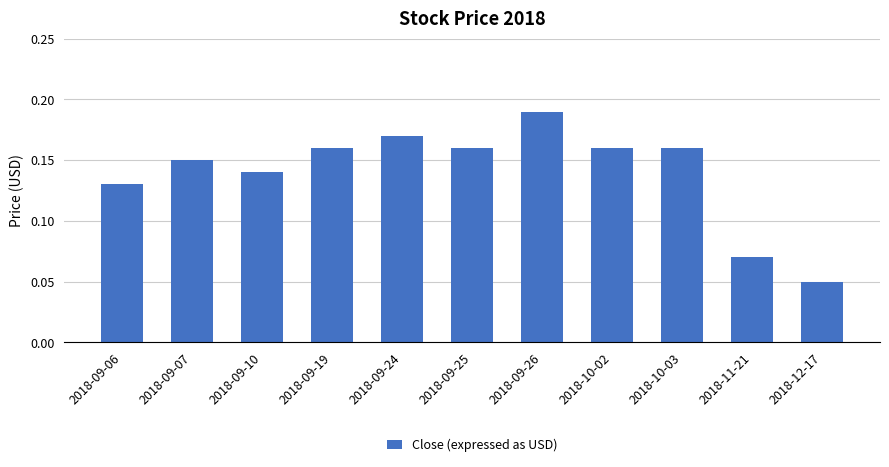

What is the label of the 5th bar from the right?

2018-09-26